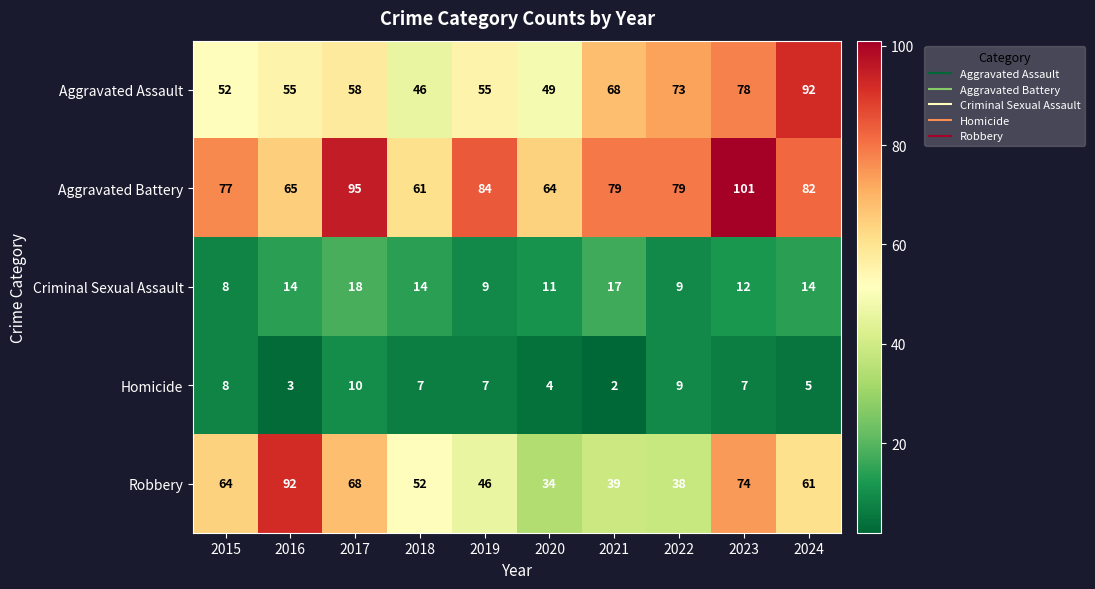

Rank the series at 2021 from highest to lowest value.

Aggravated Battery, Aggravated Assault, Robbery, Criminal Sexual Assault, Homicide